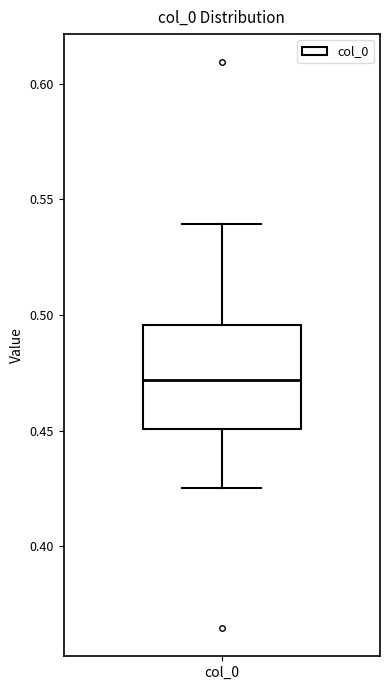

Read this box plot against the y-axis: the position of the median line, the range covered by the box, and the ends of both whiskers. The values are not printed on the chart, so give them approximately, as read against the axis.

median 0.470, box 0.450 to 0.495, whiskers 0.425 to 0.540